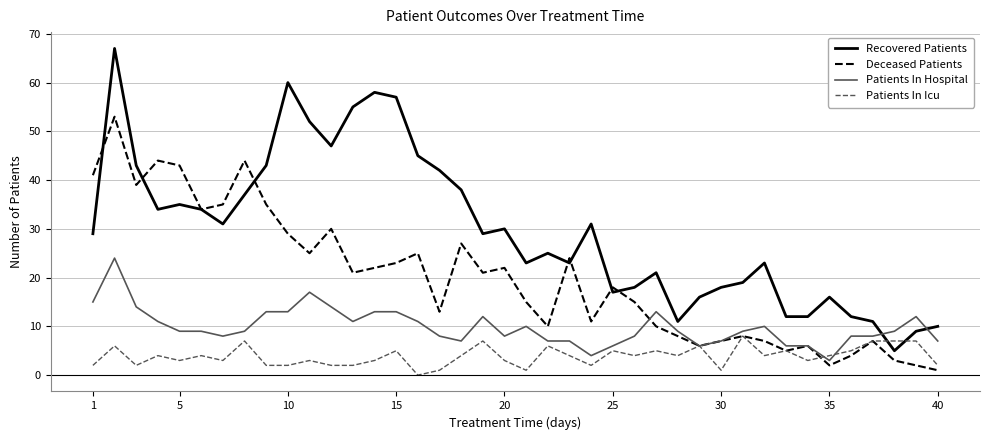

Which series has the largest range (max minus min)?

Recovered Patients